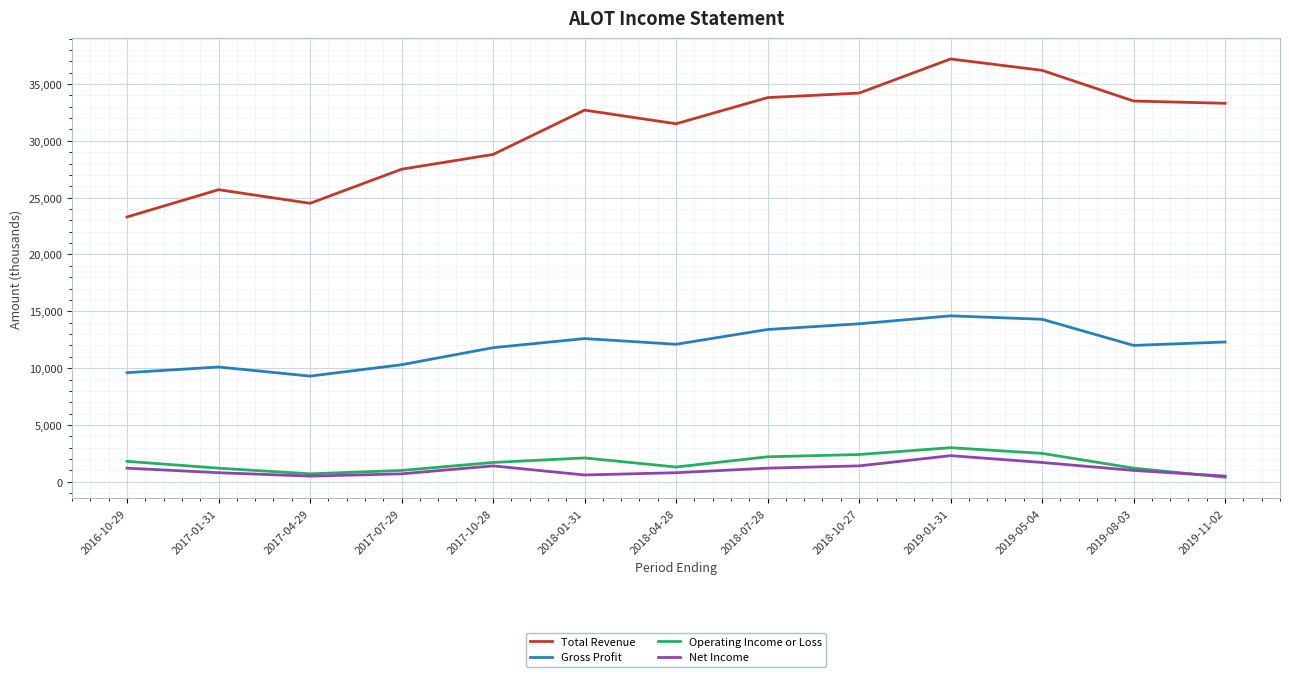

What is the sum of all Net Income values?

14100